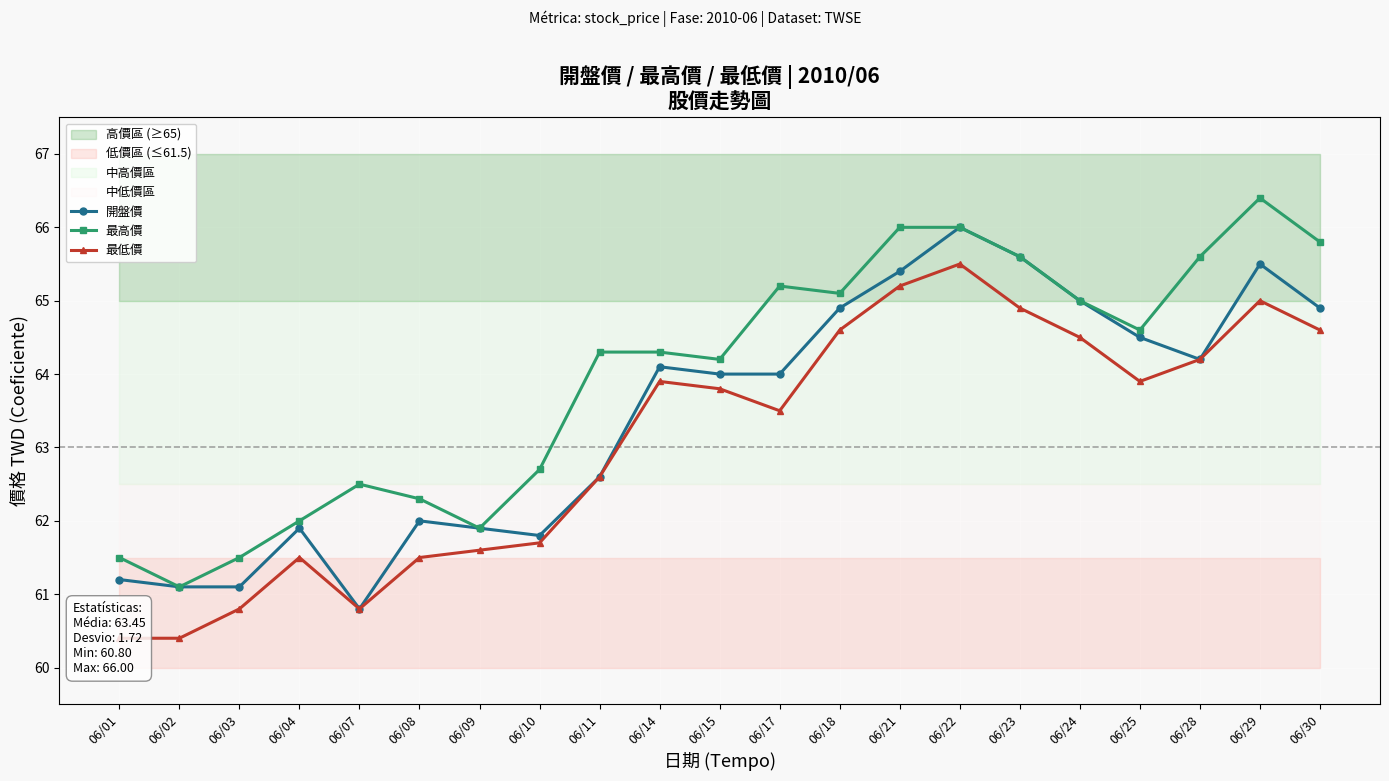

How many distinct data groups are displayed?

3